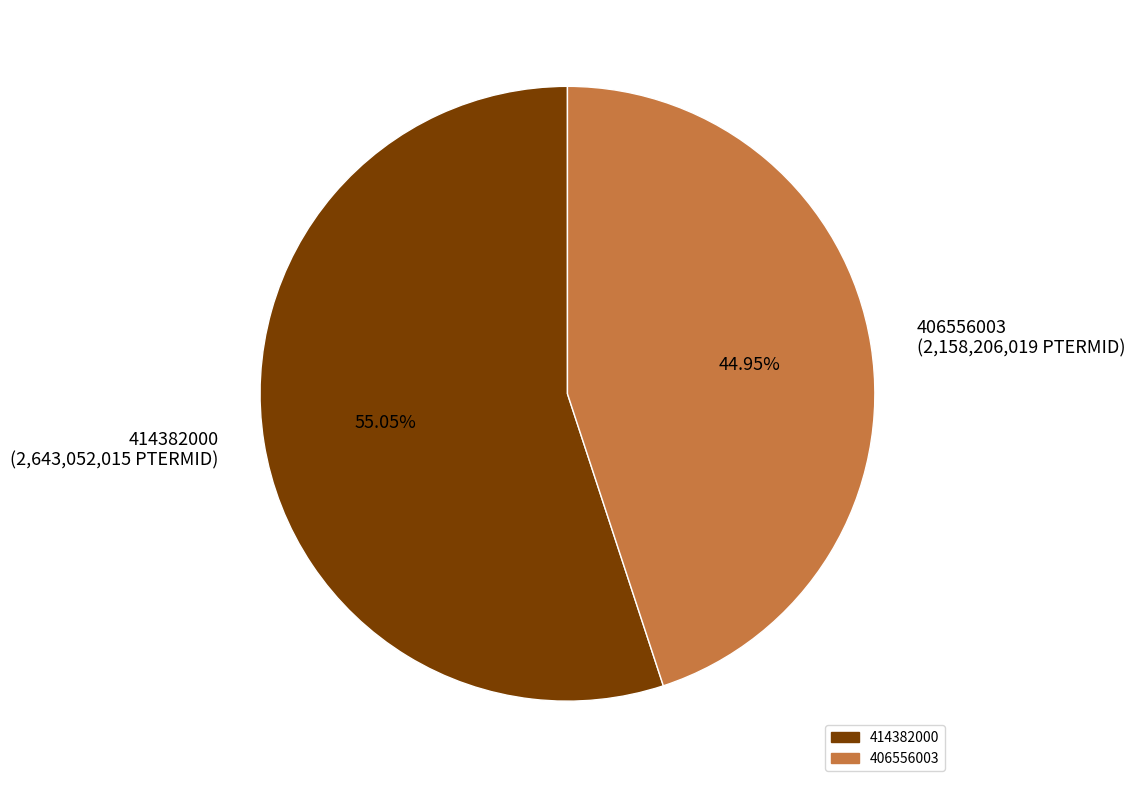

Count the number of slices in the pie.

2